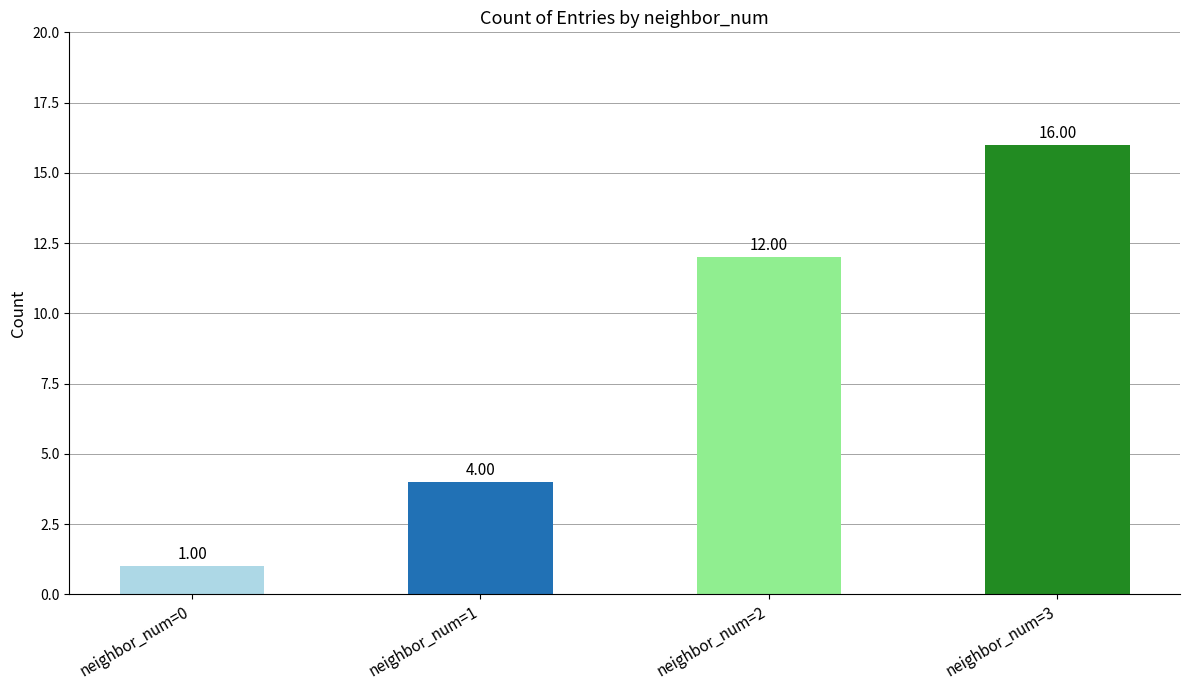

Is it true that the value at neighbor_num=3 is 16?

True